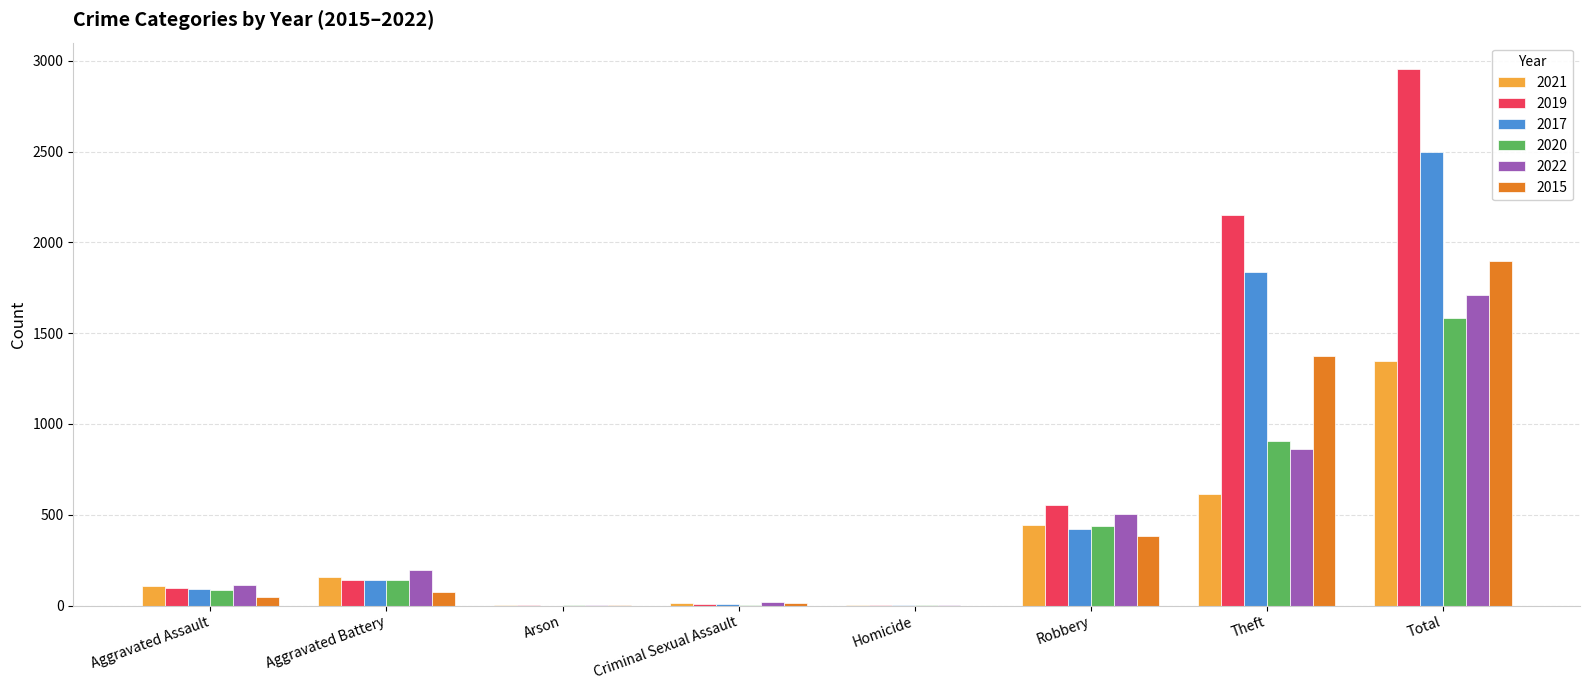

At which label is 2019 closest to 1476?

Theft